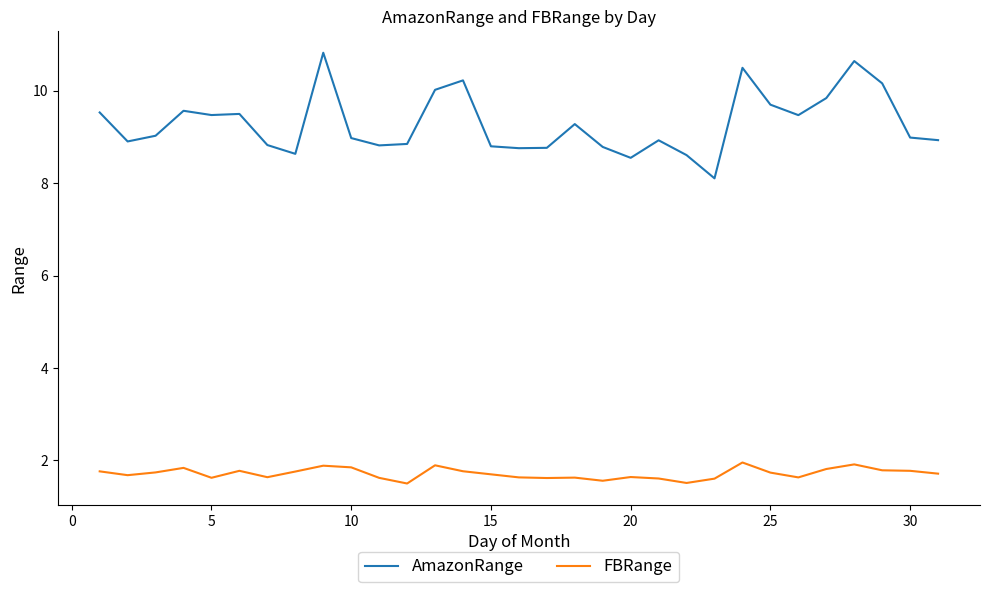

Which series has the largest total across all categories?

AmazonRange